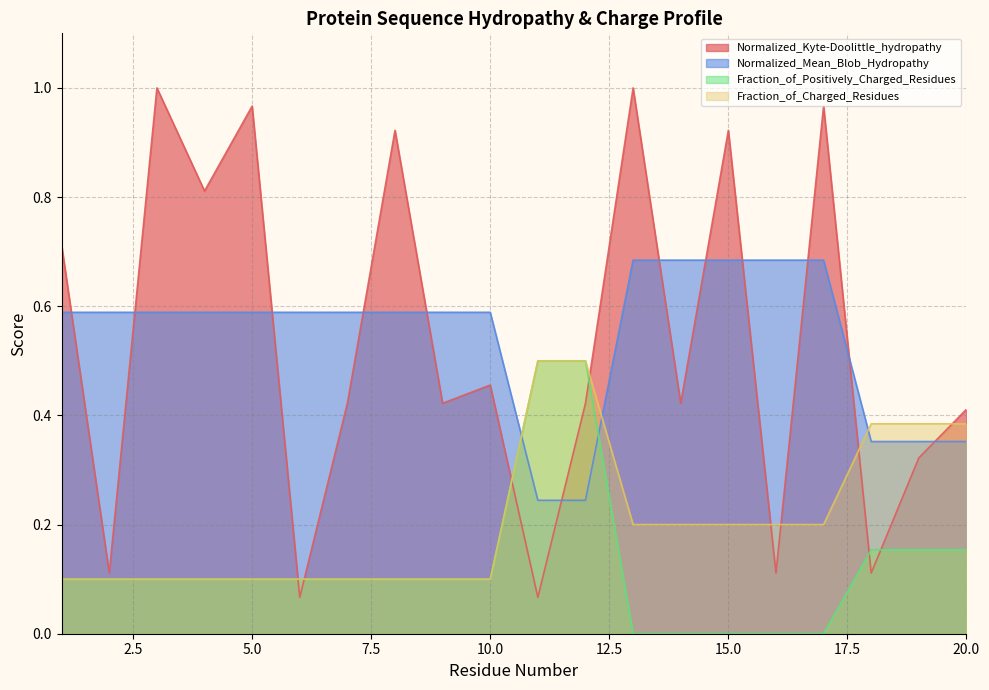

Rank the series at 5 from highest to lowest value.

Normalized_Kyte-Doolittle_hydropathy, Normalized_Mean_Blob_Hydropathy, Fraction_of_Positively_Charged_Residues, Fraction_of_Charged_Residues